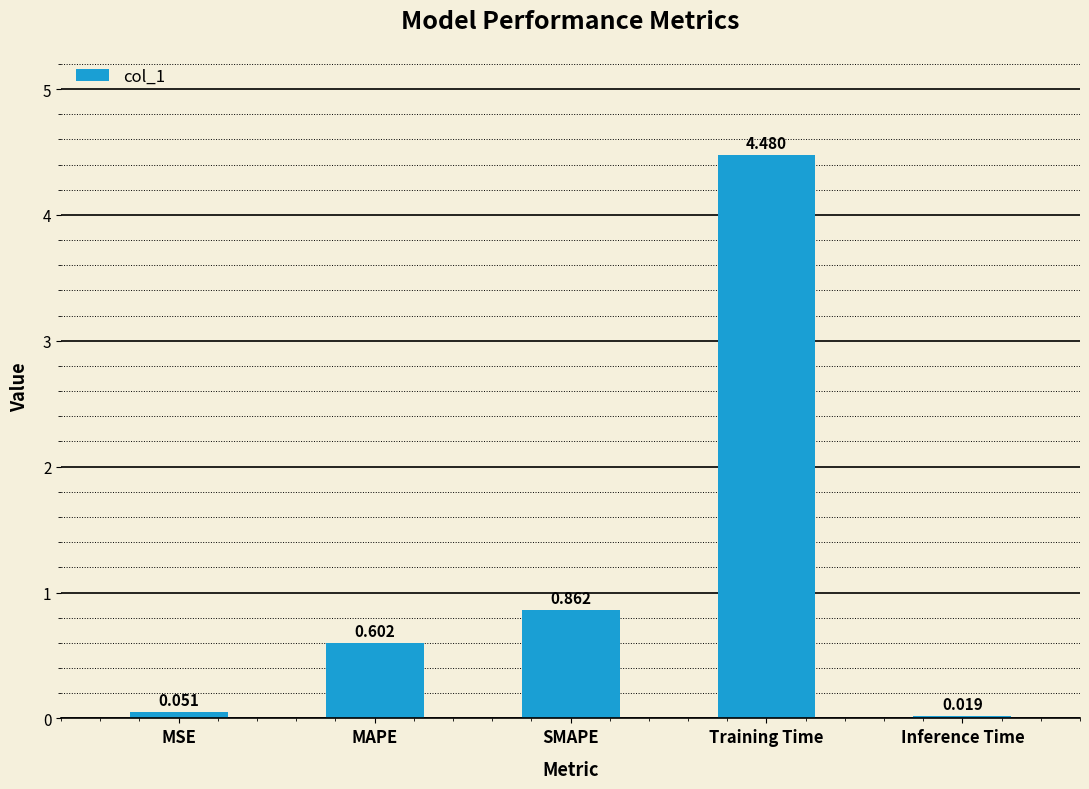

Rank the categories by value from highest to lowest.

Training Time, SMAPE, MAPE, MSE, Inference Time